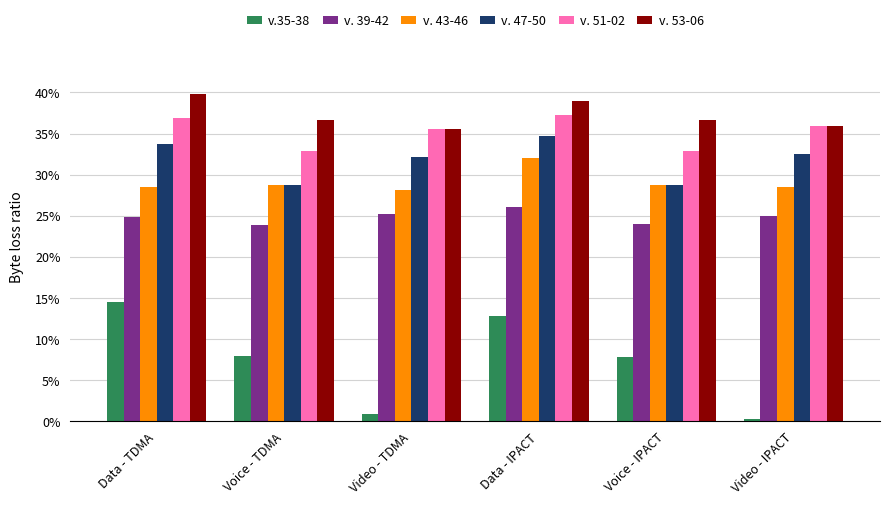

At which category does the chart reach its minimum across all series?

Video - IPACT